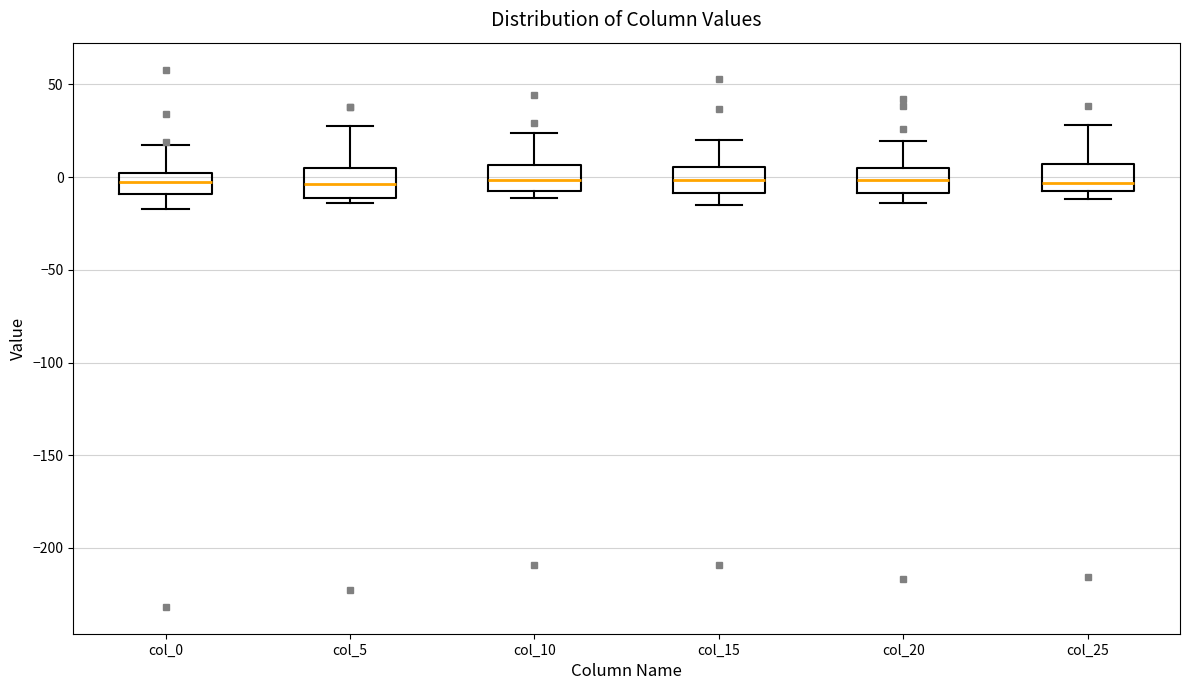

Reading left to right, transcribe this box plot: for each box, give where its median line is, the range the box spans, and where its two whiskers end, as read against the y-axis. The values are not printed on the chart, so give them approximately, as read against the axis.

col_0: median -5, box -10 to 0, whiskers -15 to 15
col_5: median -5, box -10 to 5, whiskers -15 to 25
col_10: median 0, box -5 to 5, whiskers -10 to 25
col_15: median 0, box -10 to 5, whiskers -15 to 20
col_20: median 0, box -10 to 5, whiskers -15 to 20
col_25: median -5 (just above the box's lower edge), box -5 to 5, whiskers -10 to 30